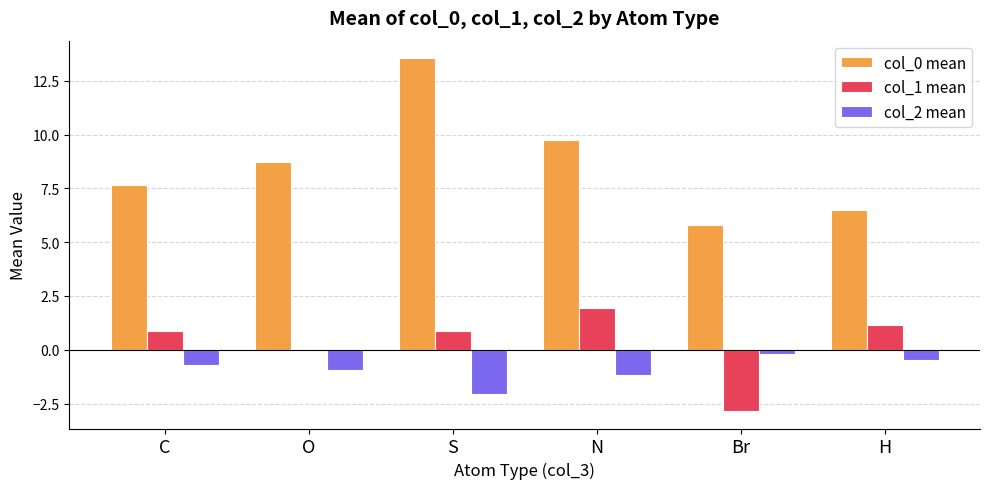

What is the average value of the col_0 mean series?

8.6